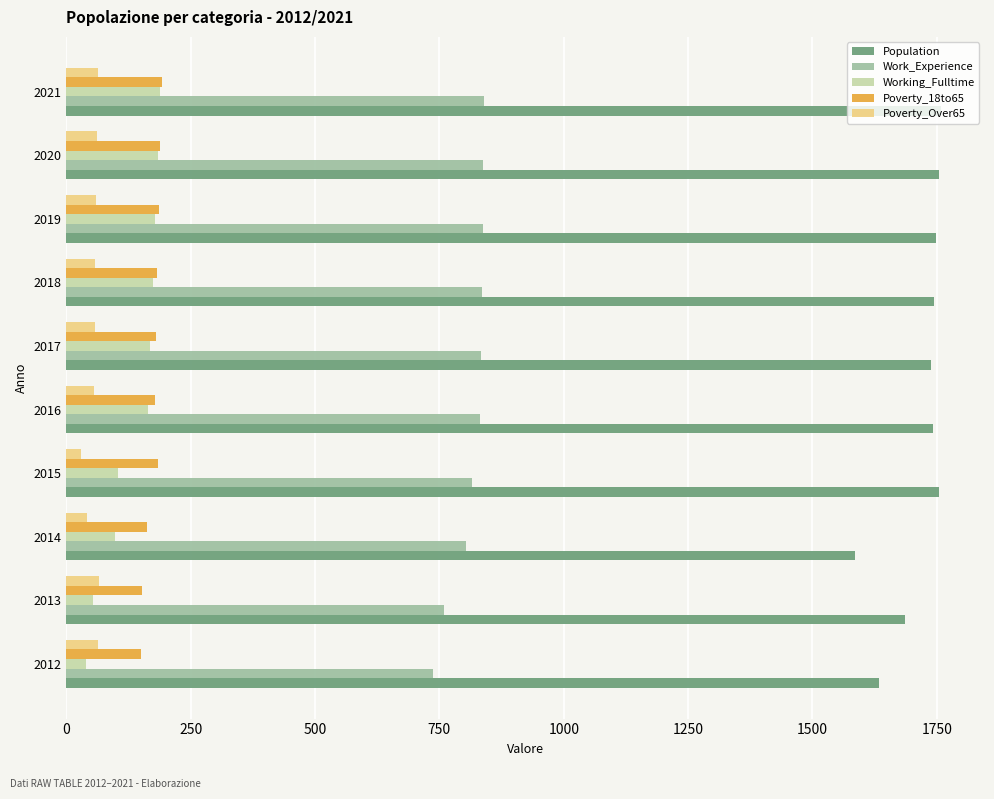

What is the difference between the highest and lowest values at 2021?

1695